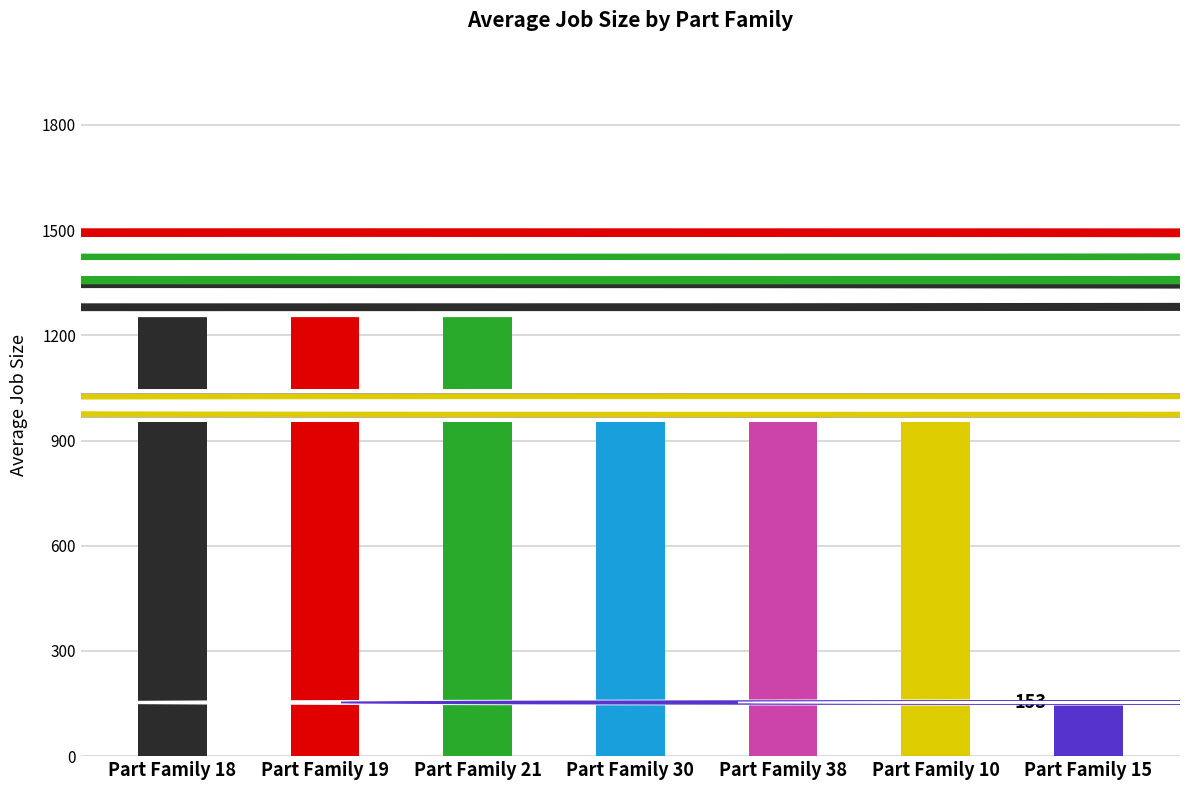

What is the label of the 5th bar from the right?

Part Family 21